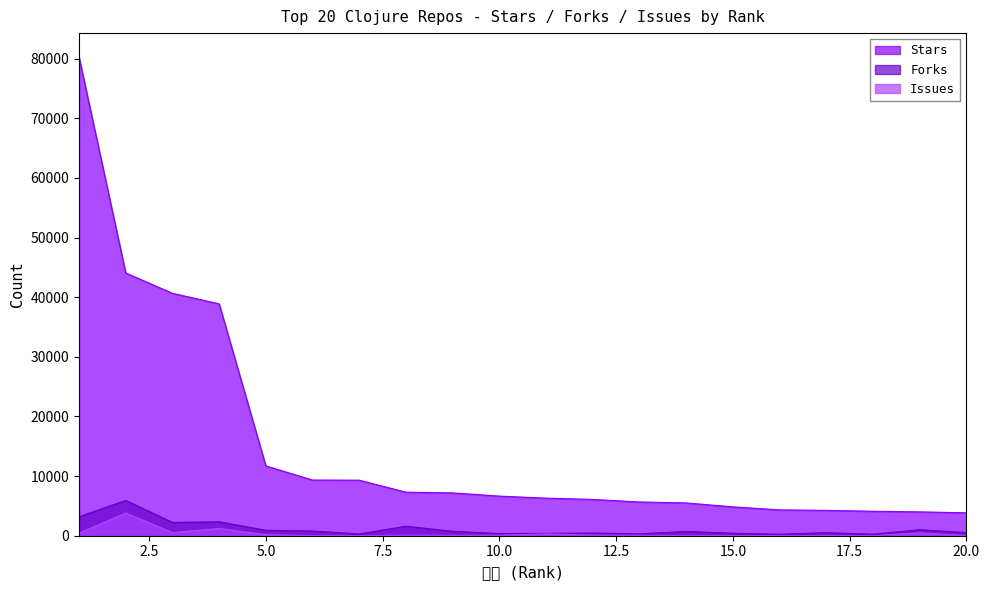

True or false: Forks and Stars cross at least once.

False